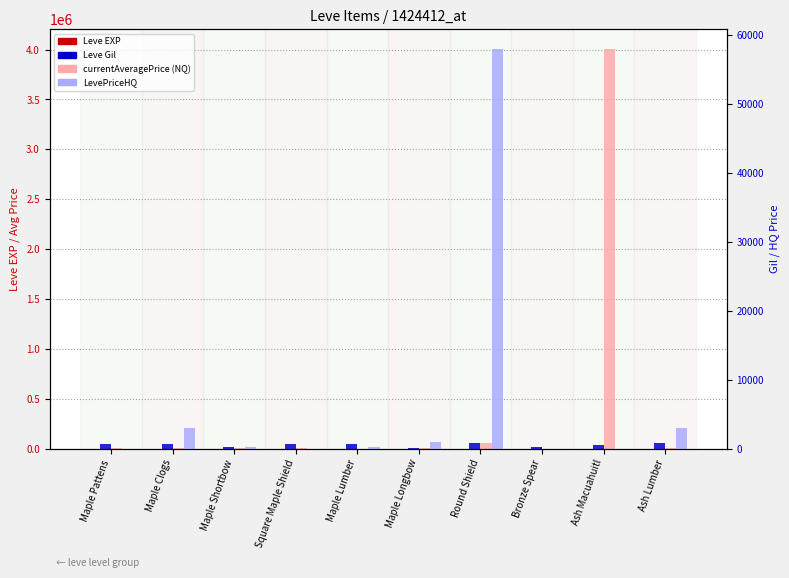

Reading left to right, extract all data points from this chart.

Leve EXP: Maple Pattens=1	Maple Clogs=1	Maple Shortbow=1	Square Maple Shield=1	Maple Lumber=1	Maple Longbow=4	Round Shield=6	Bronze Spear=5	Ash Macuahuitl=2	Ash Lumber=3
currentAveragePrice: Maple Pattens=3763	Maple Clogs=2980	Maple Shortbow=1893	Square Maple Shield=2219	Maple Lumber=135	Maple Longbow=1010	Round Shield=57983	Bronze Spear=0	Ash Macuahuitl=4003433	Ash Lumber=2411
Leve Gil: Maple Pattens=690	Maple Clogs=630	Maple Shortbow=160	Square Maple Shield=690	Maple Lumber=630	Maple Longbow=110	Round Shield=840	Bronze Spear=220	Ash Macuahuitl=490	Ash Lumber=780
LevePriceHQ: Maple Pattens=0	Maple Clogs=2980	Maple Shortbow=301	Square Maple Shield=0	Maple Lumber=247	Maple Longbow=1010	Round Shield=57983	Bronze Spear=0	Ash Macuahuitl=0	Ash Lumber=2988